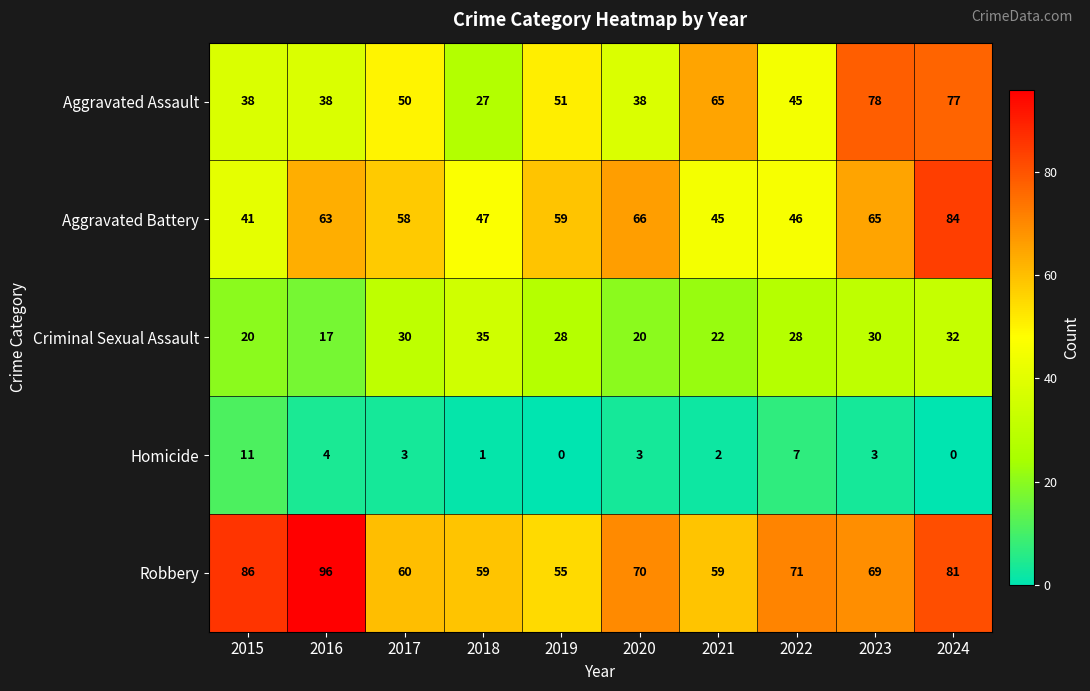

What is the total value across all series at 2023?

245